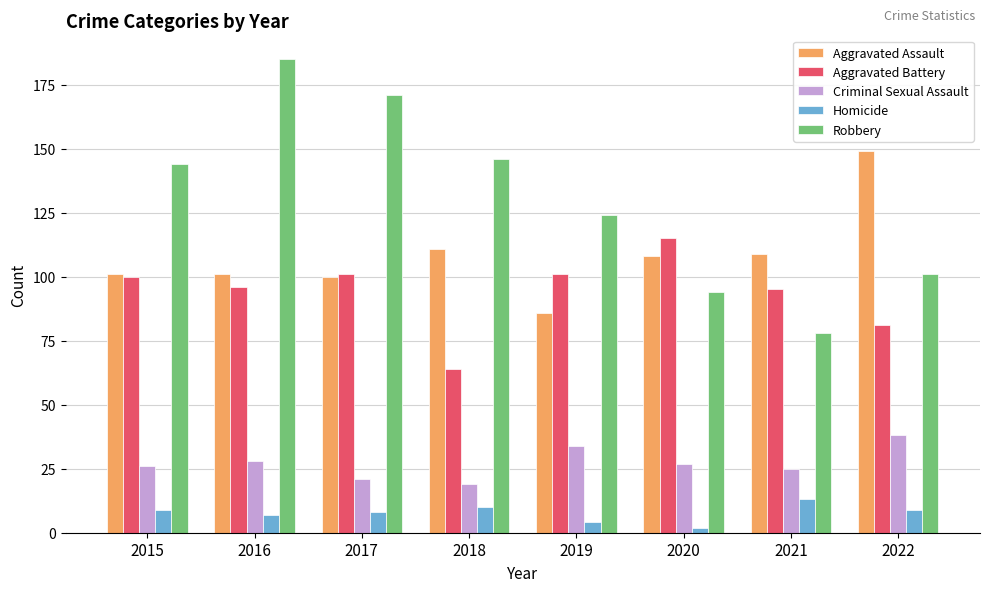

The Criminal Sexual Assault series shows 26 at 2015. True or false?

True